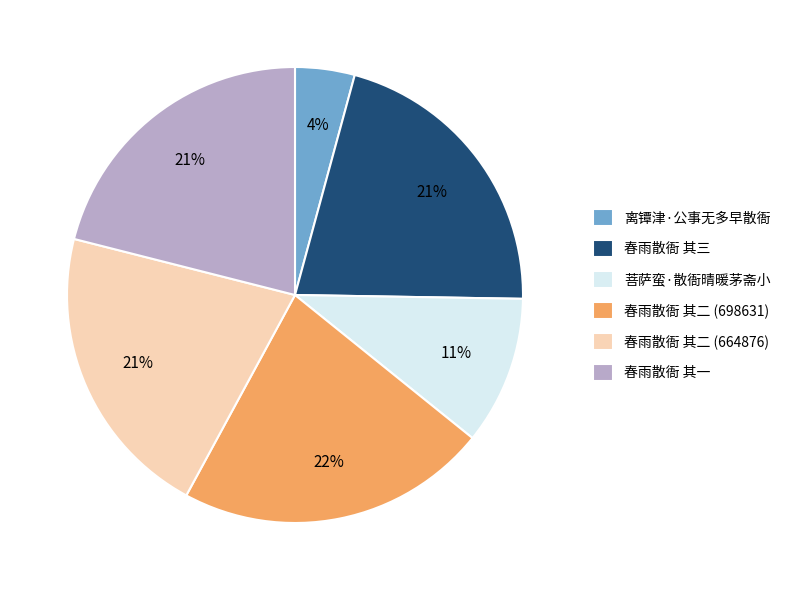

Which slice is the smallest?

离镡津·公事无多早散衙